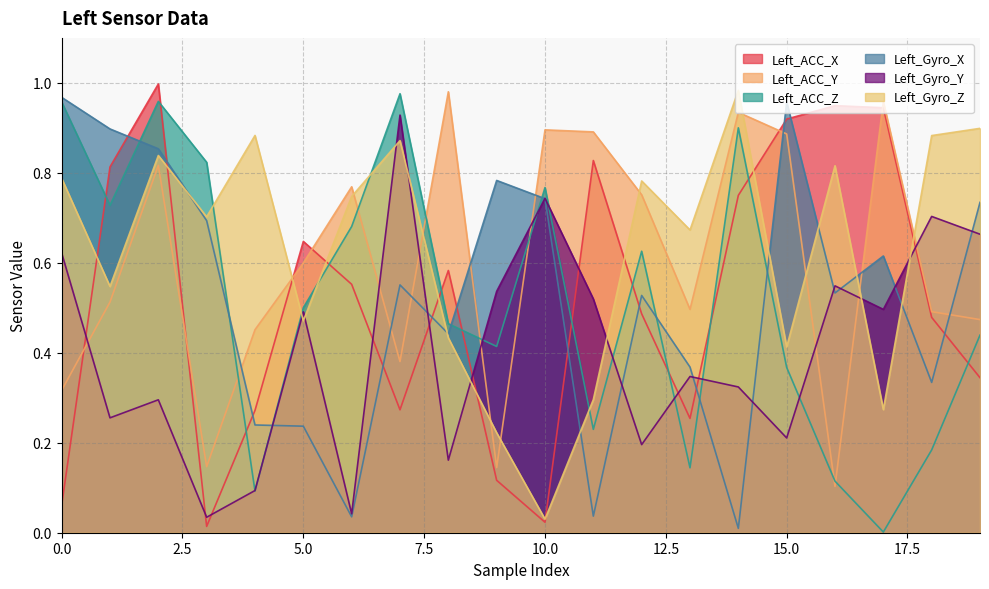

Is it true that Left_Gyro_Z equals 0.9 at 18?

True